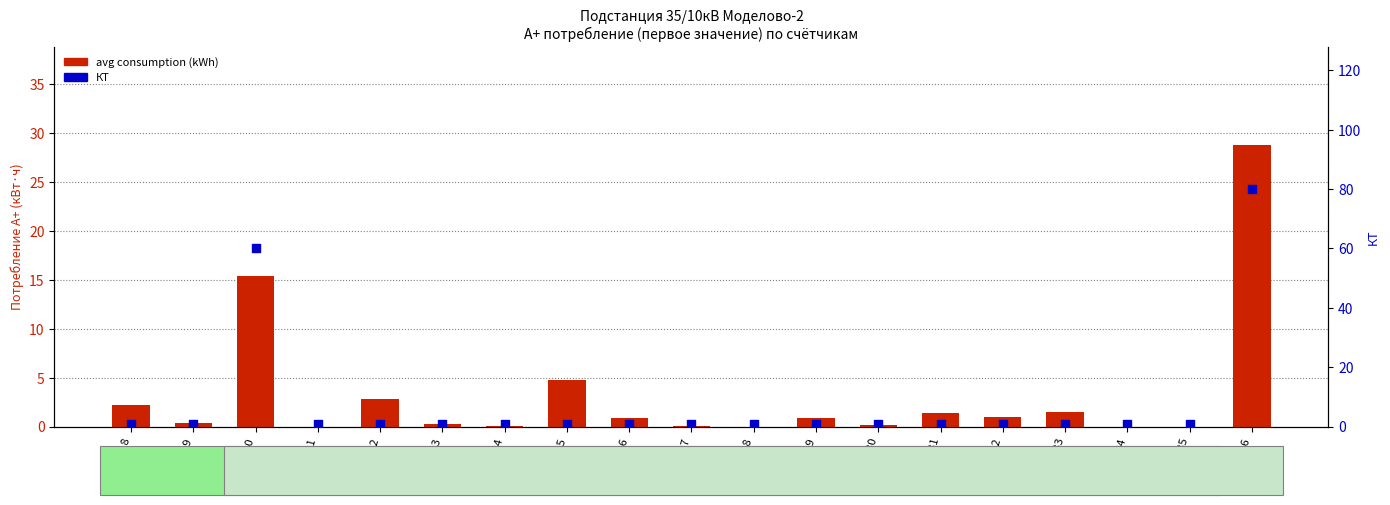

Which series has the largest total across all categories?

КТ